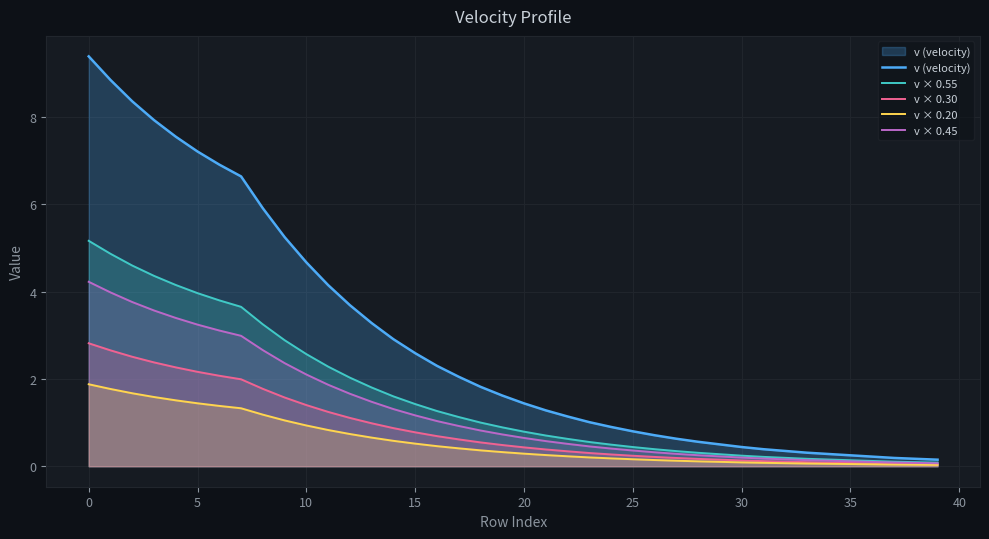

What is the average value of the v × 0.45 series?

1.3